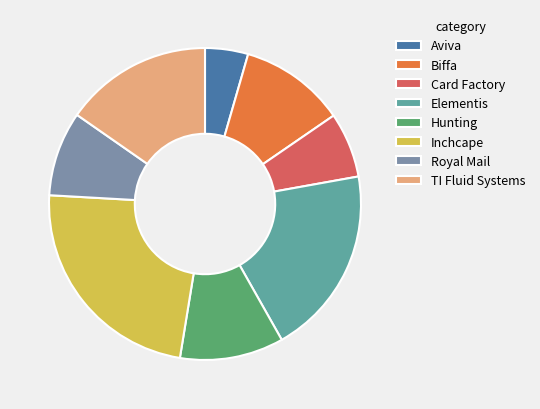

What is the largest slice in the pie chart?

Inchcape